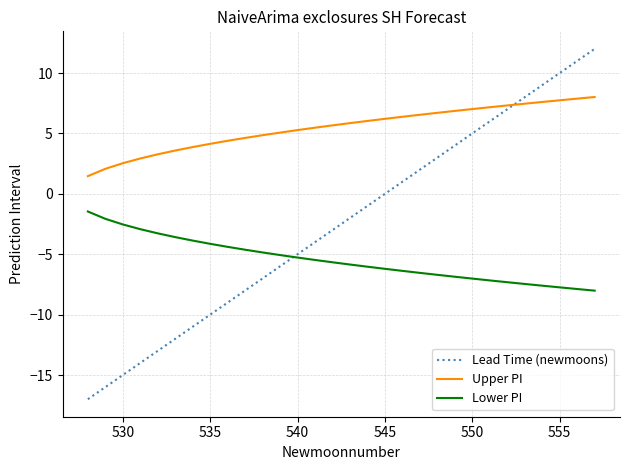

True or false: Upper PI and Lower PI cross at least once.

False